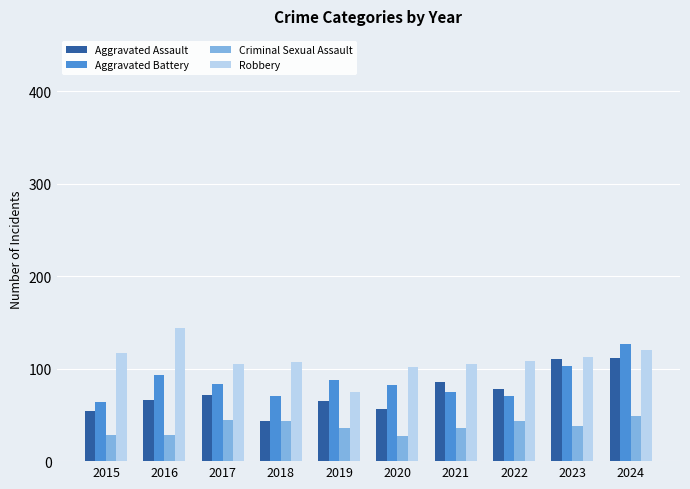

What is the value of the Criminal Sexual Assault bar at the 10th from the left?

49